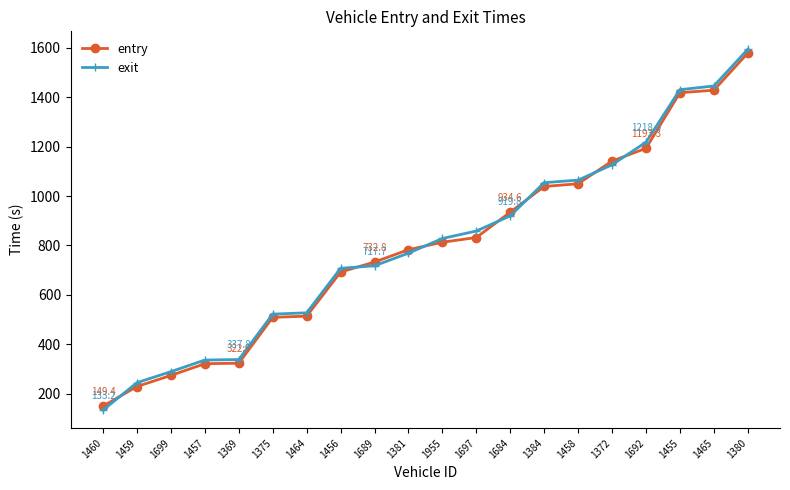

What is the total value across all series at 1457?

656.7